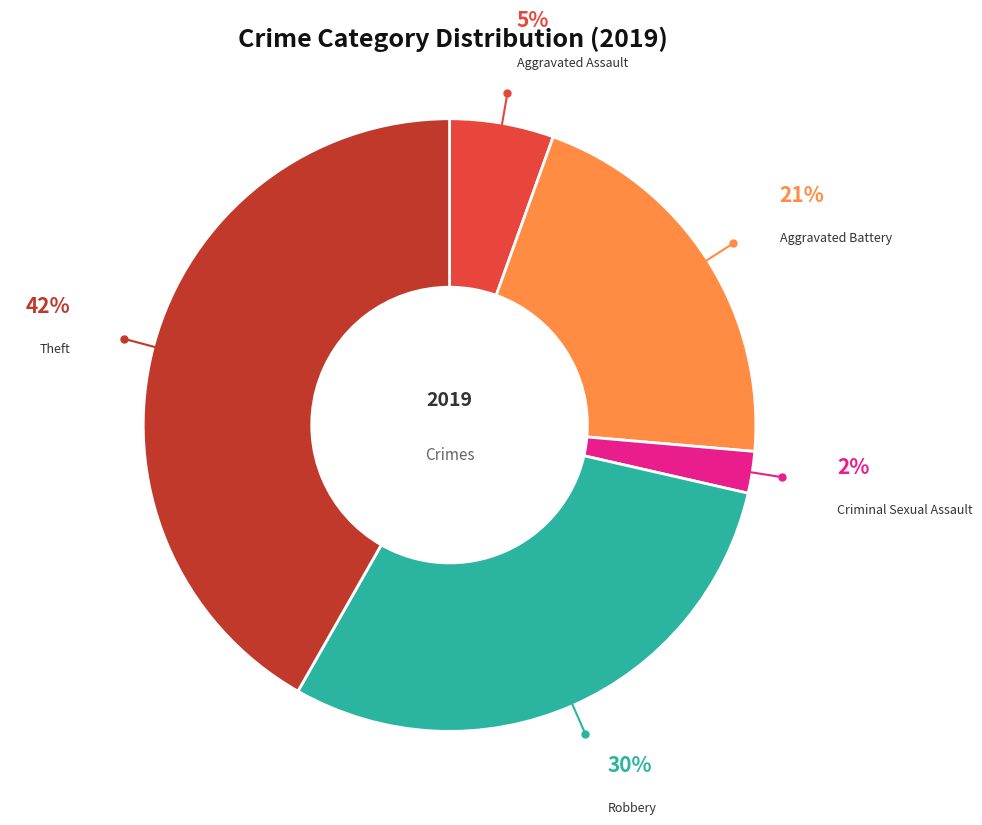

To the nearest percent, what is the difference between the largest and smallest slice percentages?

40%